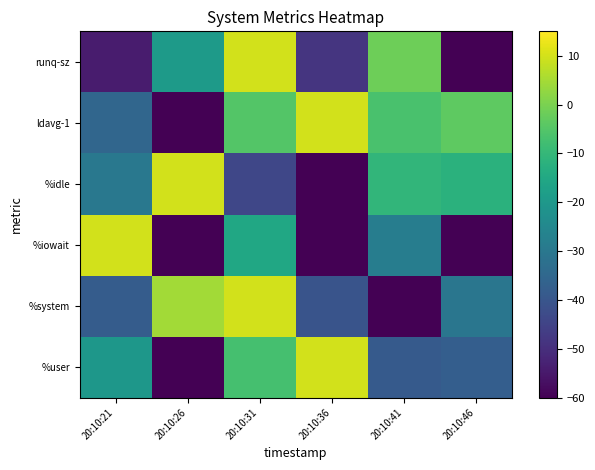

Which series has the widest spread of values?

%user